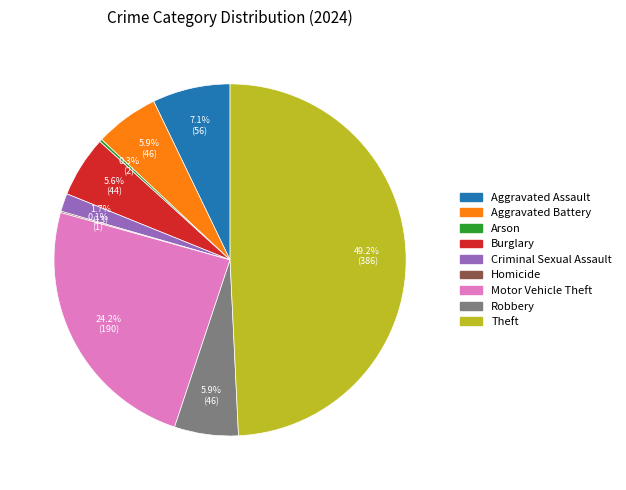

Between Motor Vehicle Theft and Burglary, which is larger?

Motor Vehicle Theft